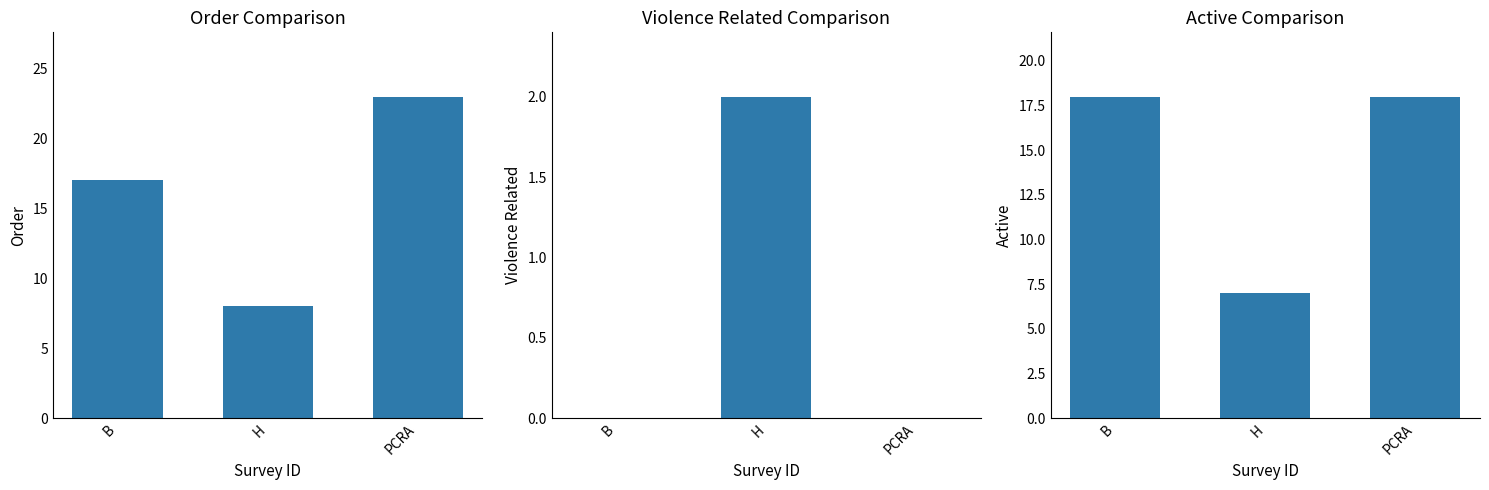

How many distinct data groups are displayed?

3